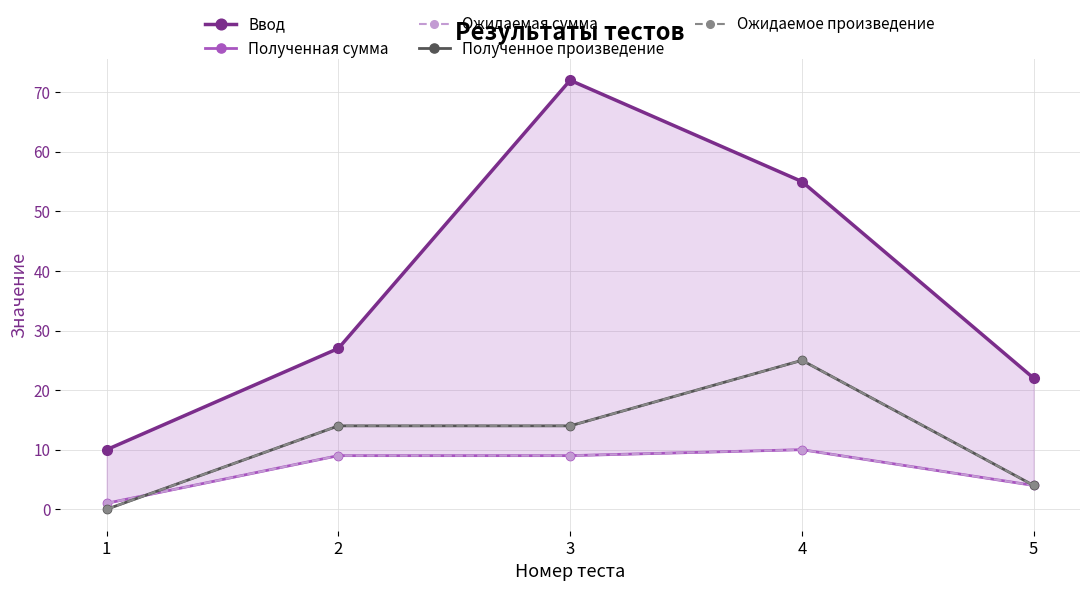

Where is Ввод nearest to the value 41?

2